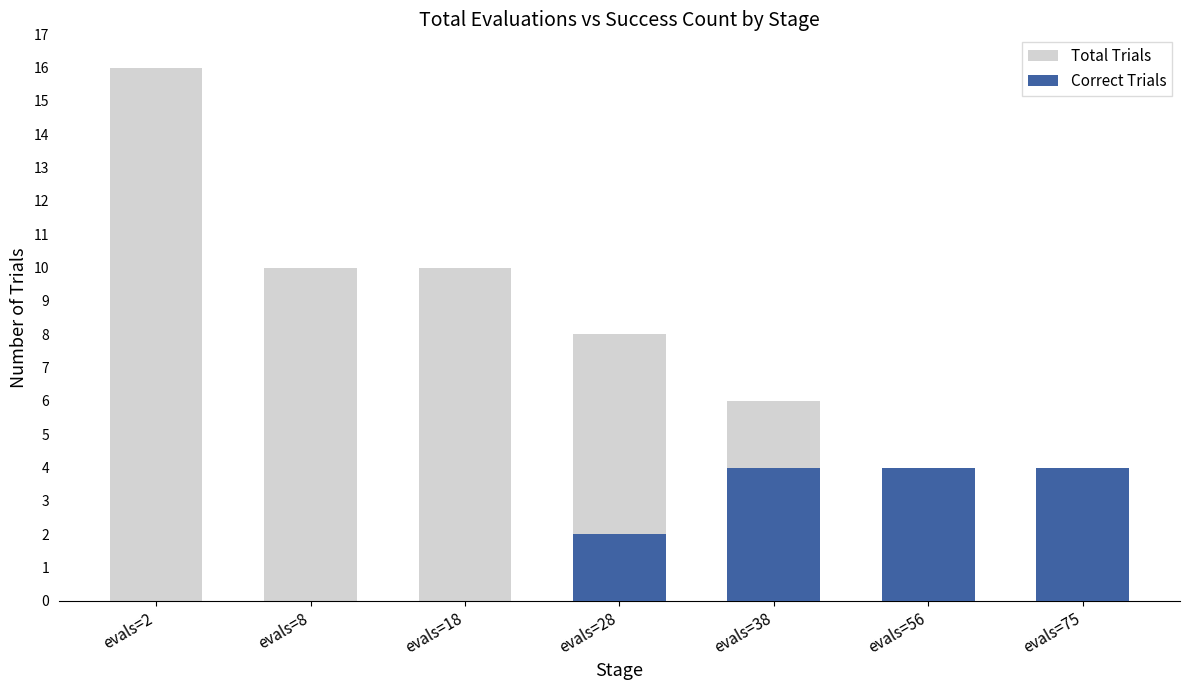

Which series has the largest total across all categories?

Total Trials